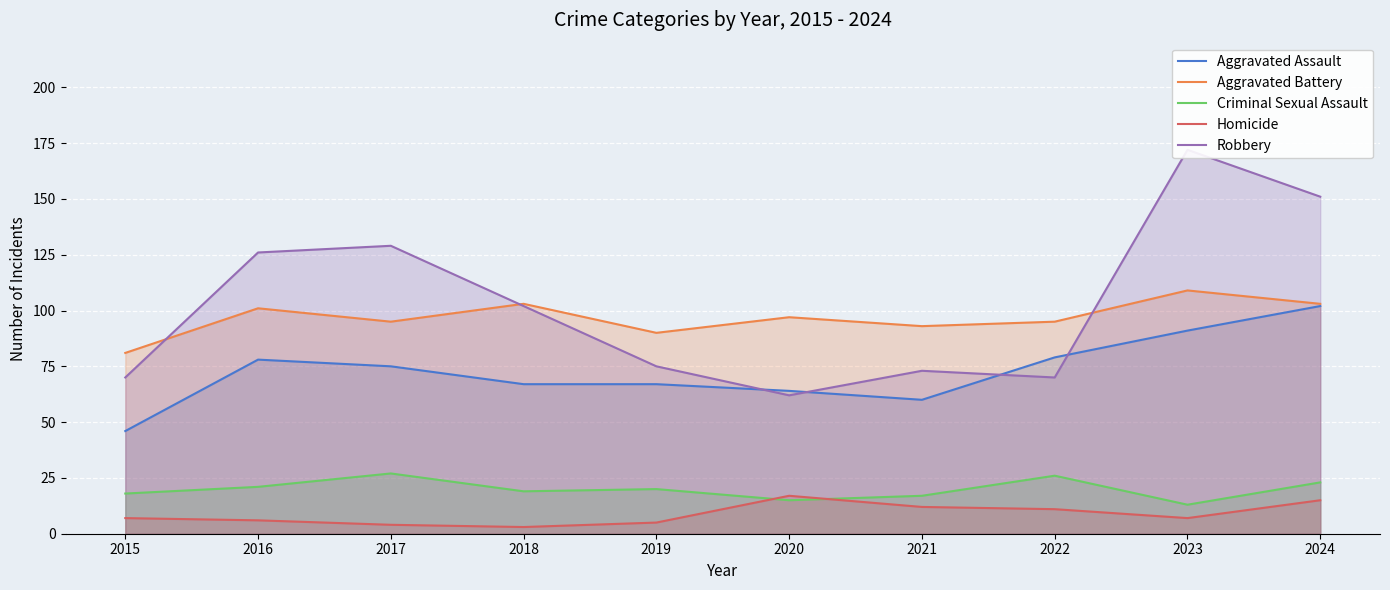

What is the difference between the highest and lowest values at 2019?

85